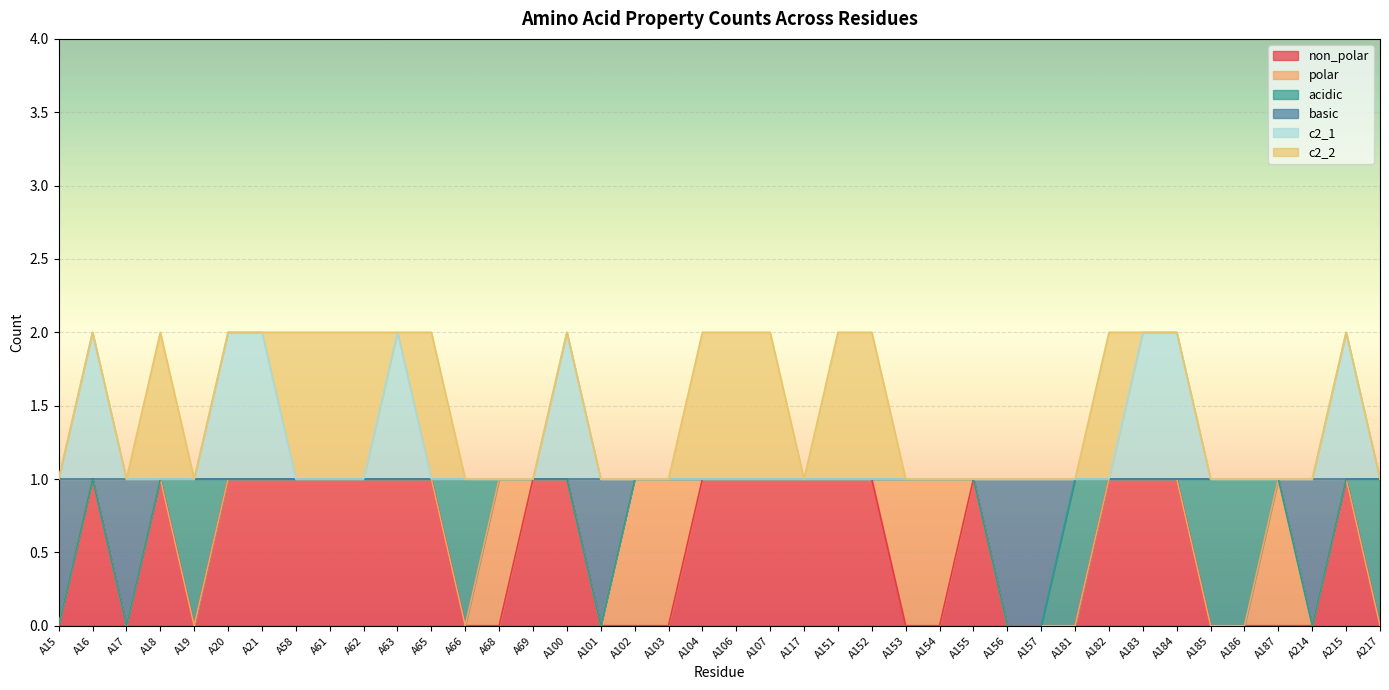

Is the value of basic at A69 greater than the value of c2_1 at A106?

No